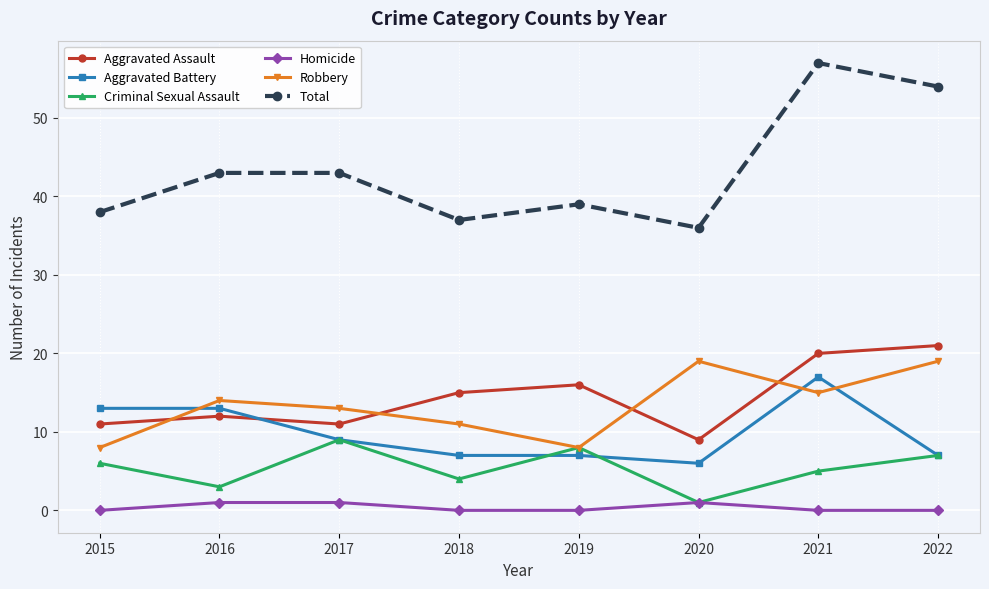

What is the difference between the maximum and minimum values in the Robbery series?

11